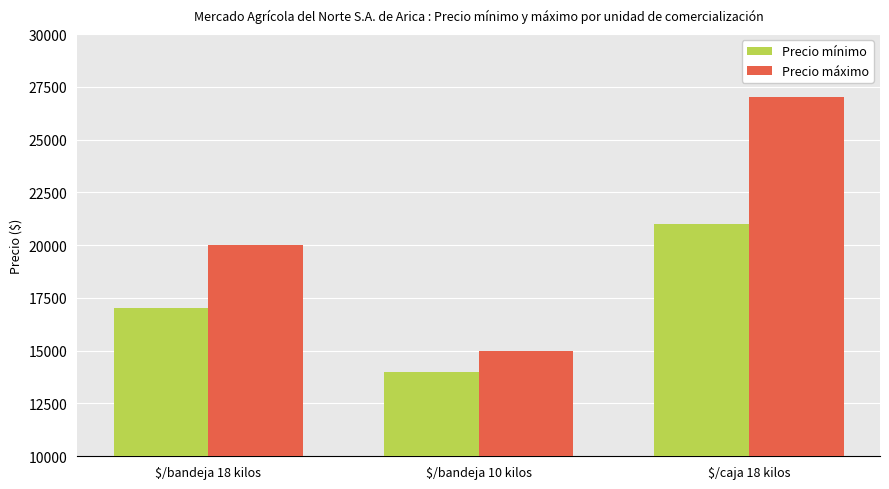

The Precio mínimo series shows 8599 at $/bandeja 18 kilos. True or false?

False